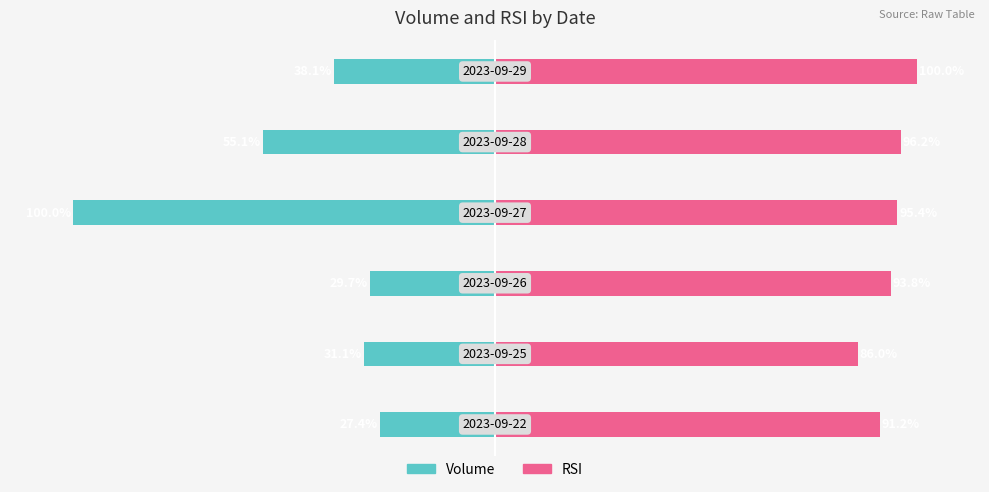

Reading left to right, transcribe all the data shown in this chart.

Volume: -27.4	-31.1	-29.7	-100.0	-55.1	-38.1
RSI: 91.2	86.0	93.8	95.4	96.2	100.0